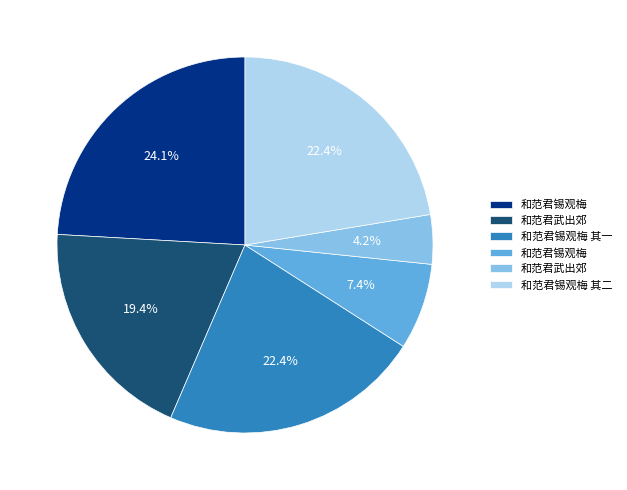

Does any single category account for the majority?

No